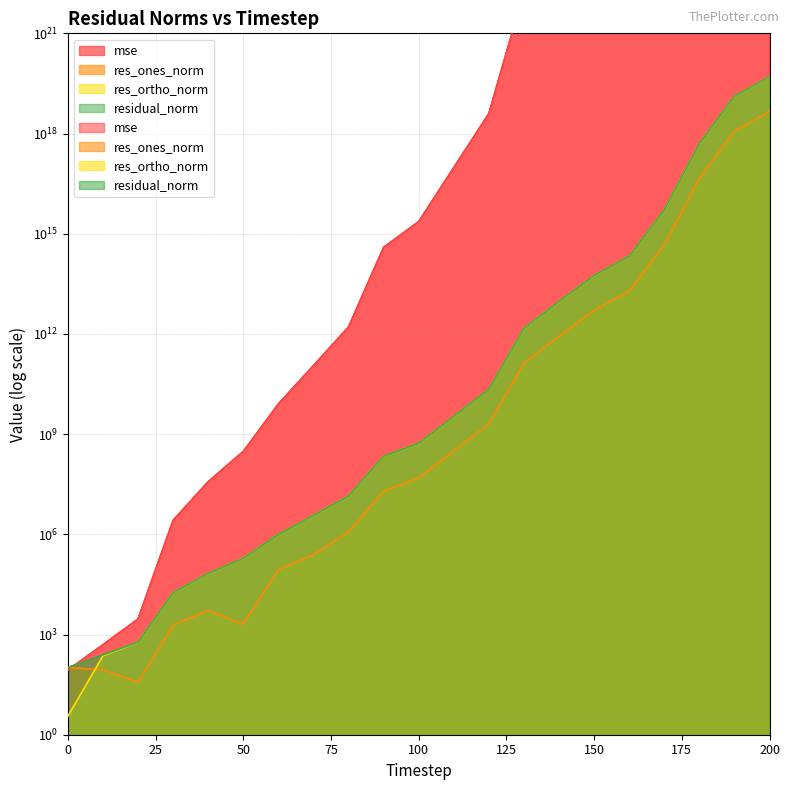

How many categories are shown in the chart?

21